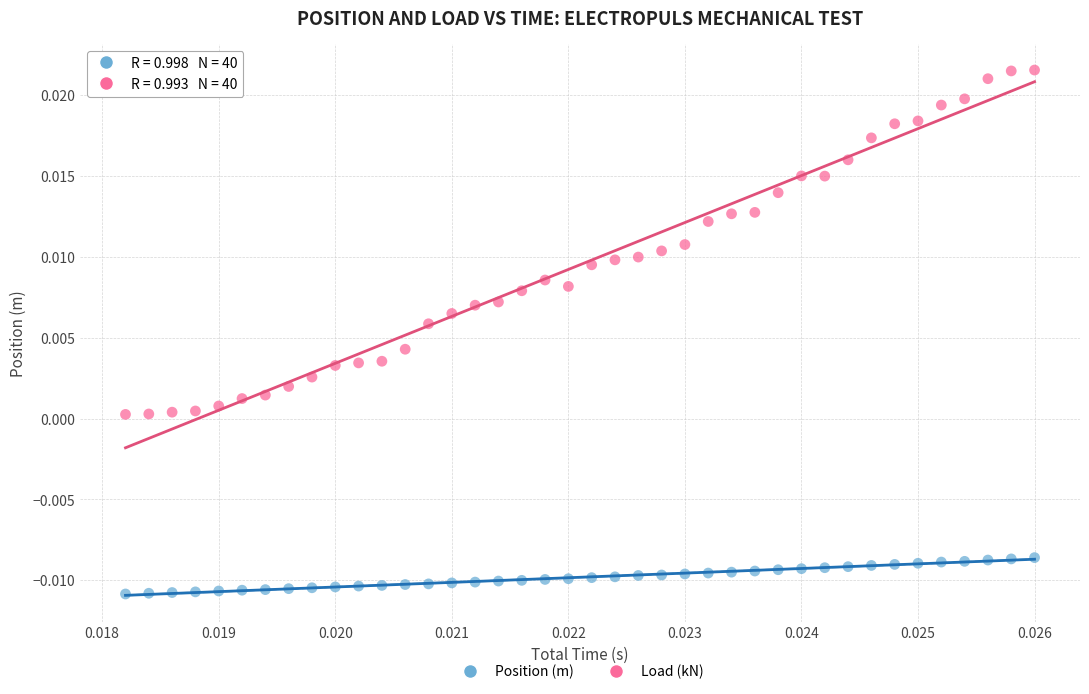

Which series reaches the maximum Y coordinate?

Load (kN)